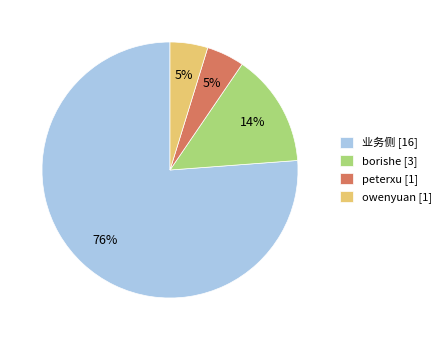

To the nearest percent, what percentage of the pie is peterxu [1]?

5%